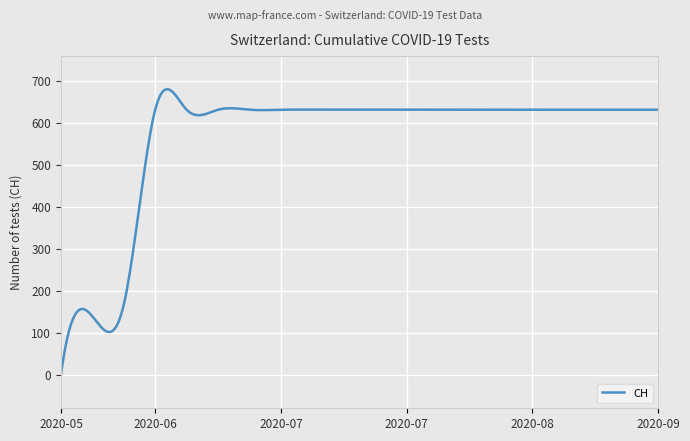

True or false: the data has more than 1 interior local peaks.

True